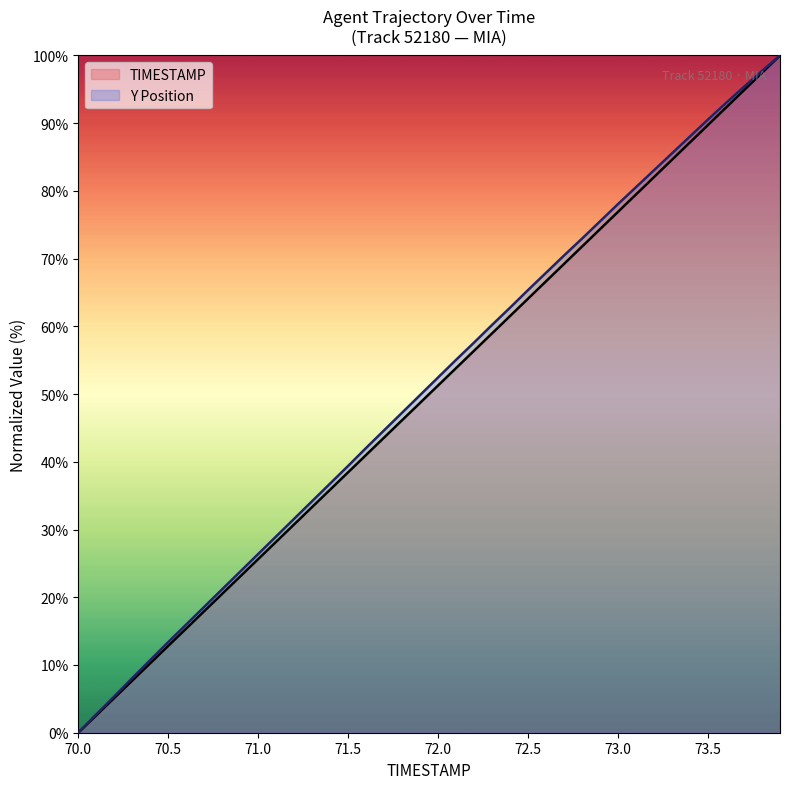

Rank the series by their maximum value, from highest to lowest.

TIMESTAMP, Y